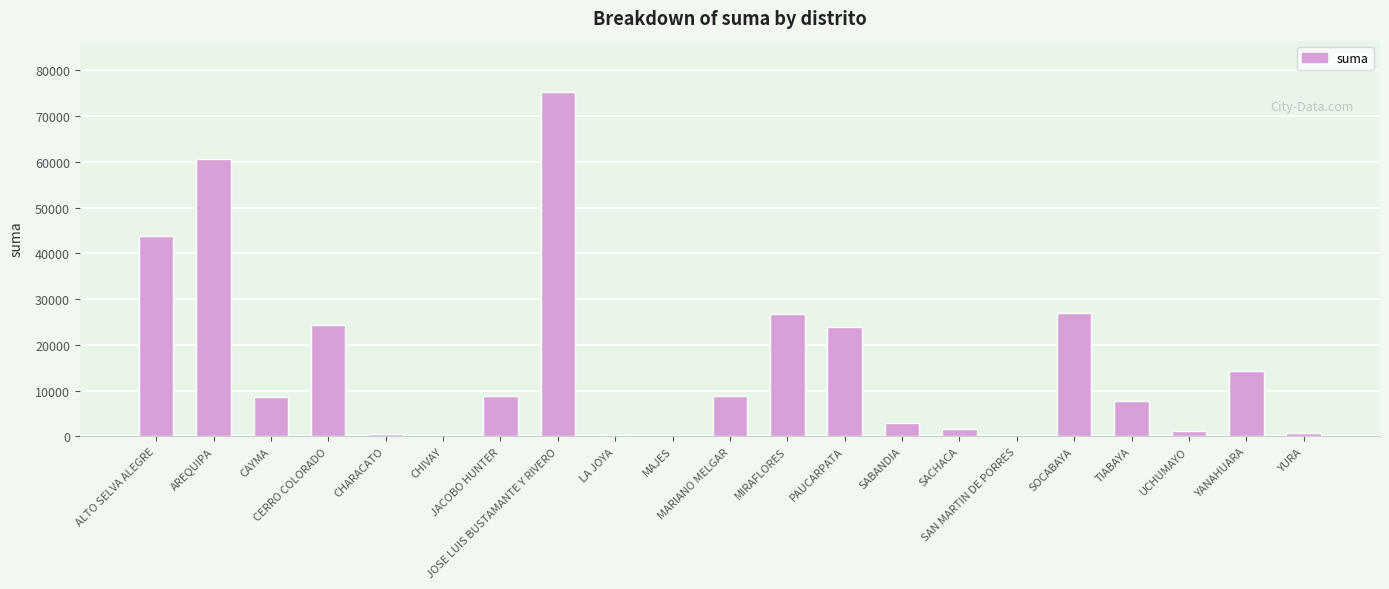

What is the maximum value shown in the chart?

75214.7